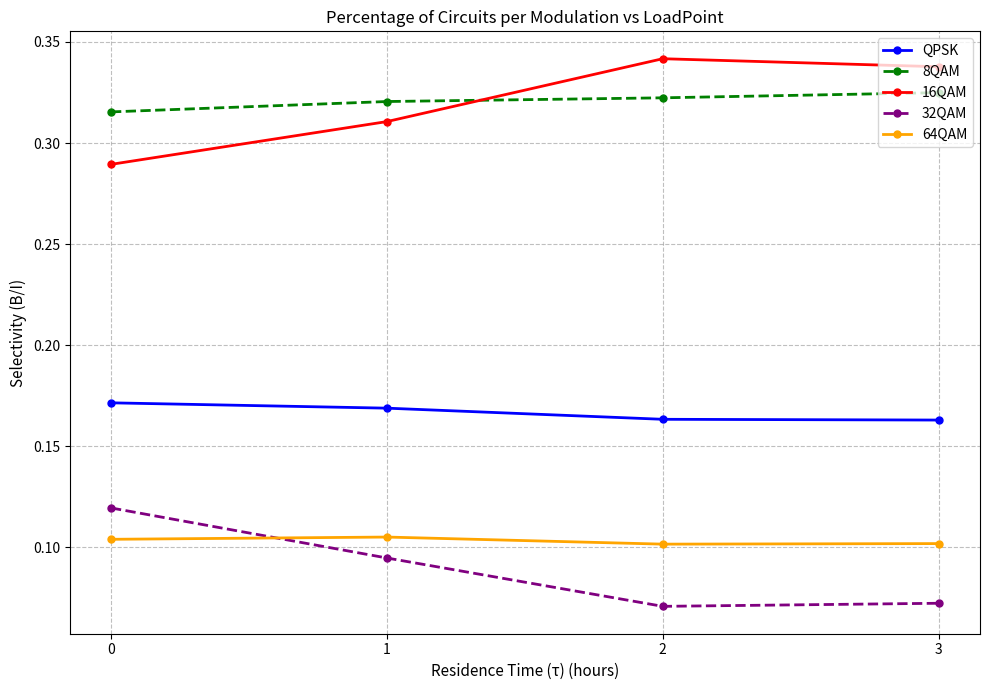

How many data points does each series have?

4